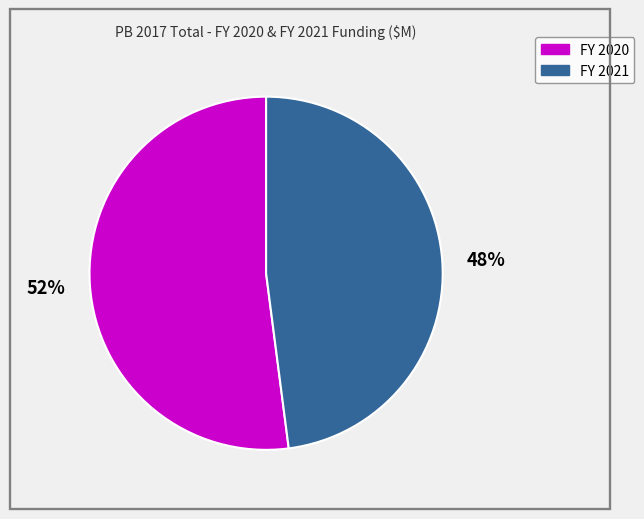

Count the number of slices in the pie.

2